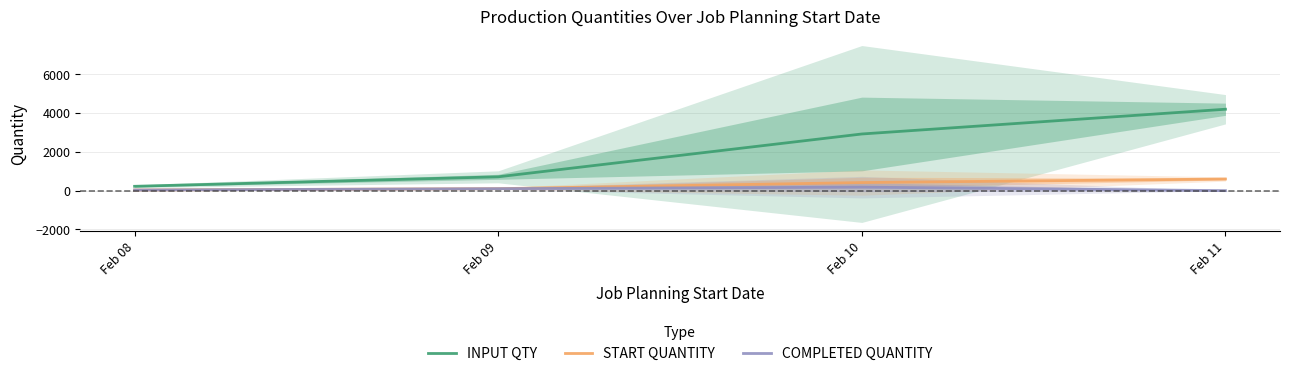

At which label does COMPLETED QUANTITY reach its minimum?

Feb 11